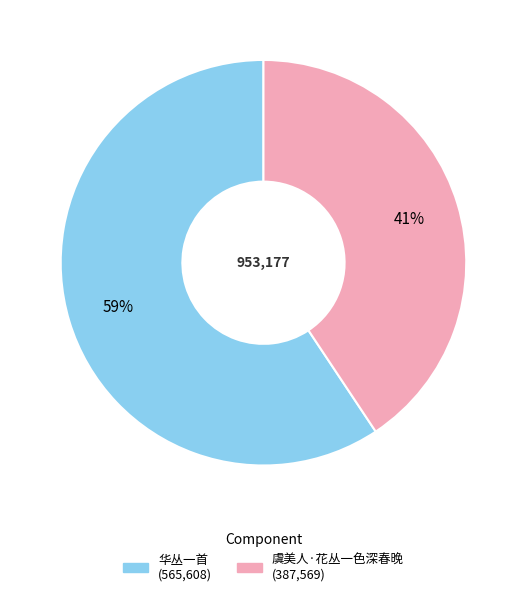

Is there a majority slice in this chart?

Yes